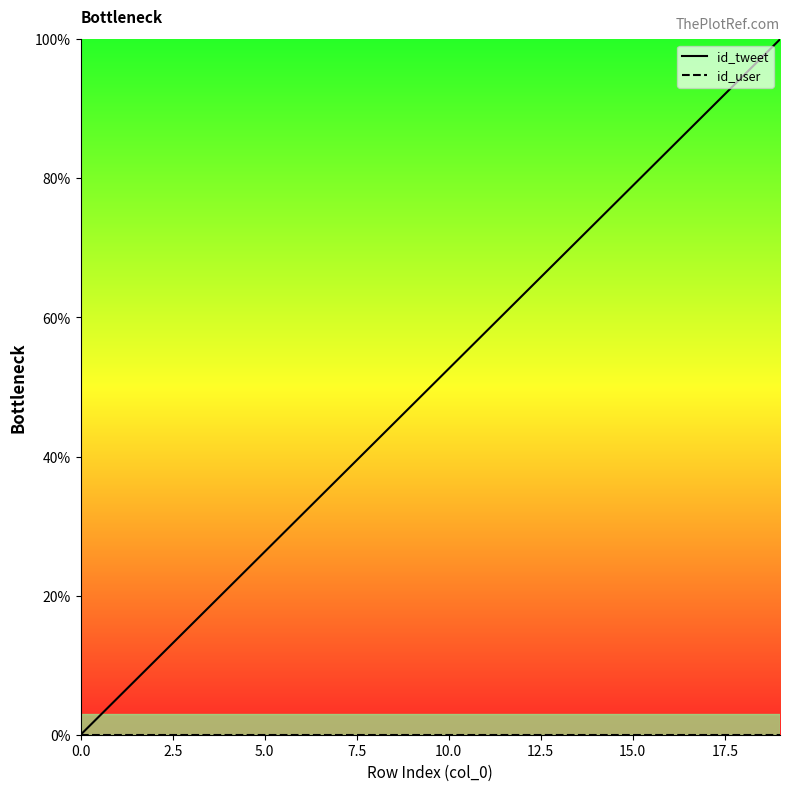

At which label does id_tweet reach its peak?

19